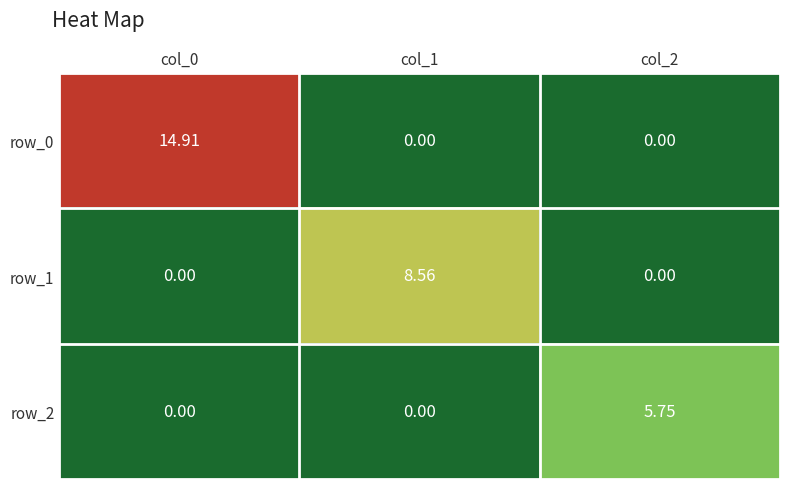

The row_0 series shows 0.0 at col_1. True or false?

True